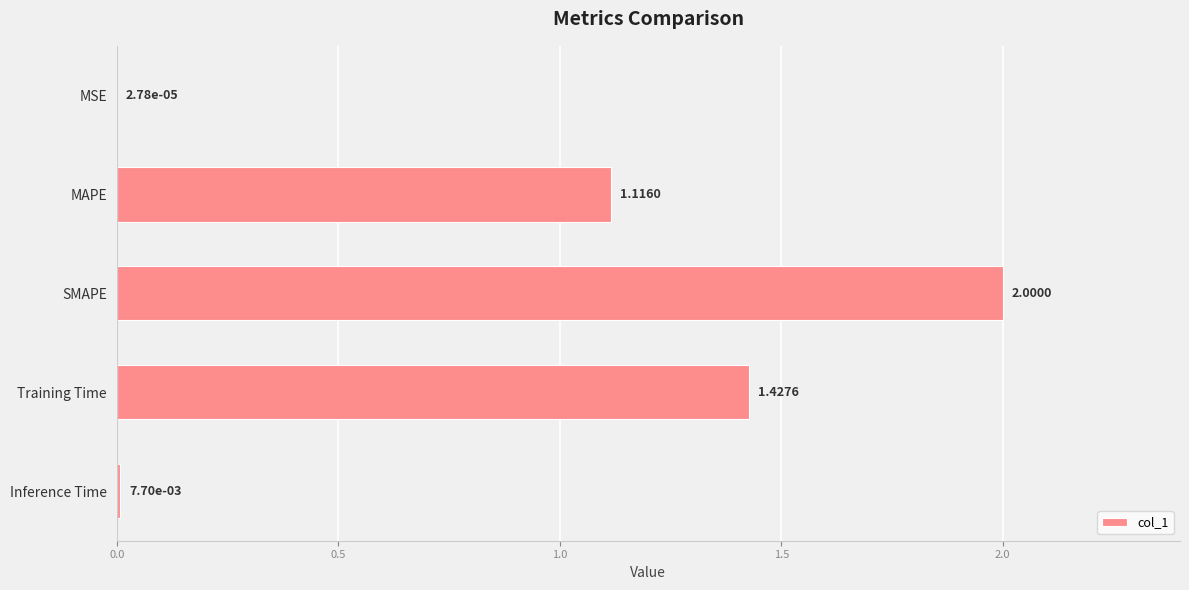

At which category does the chart reach its peak across all series?

SMAPE